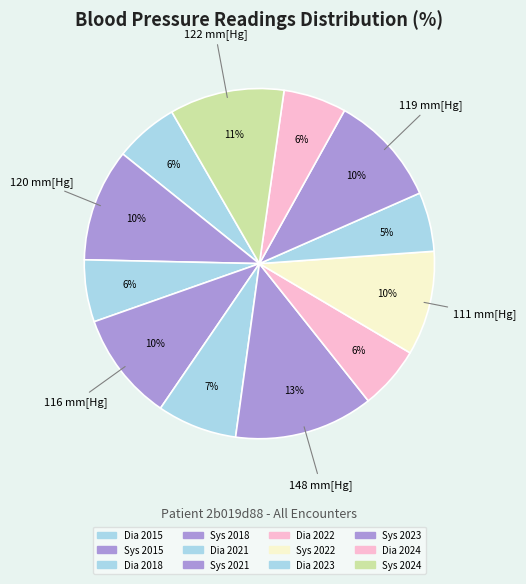

How many segments does this pie chart have?

12